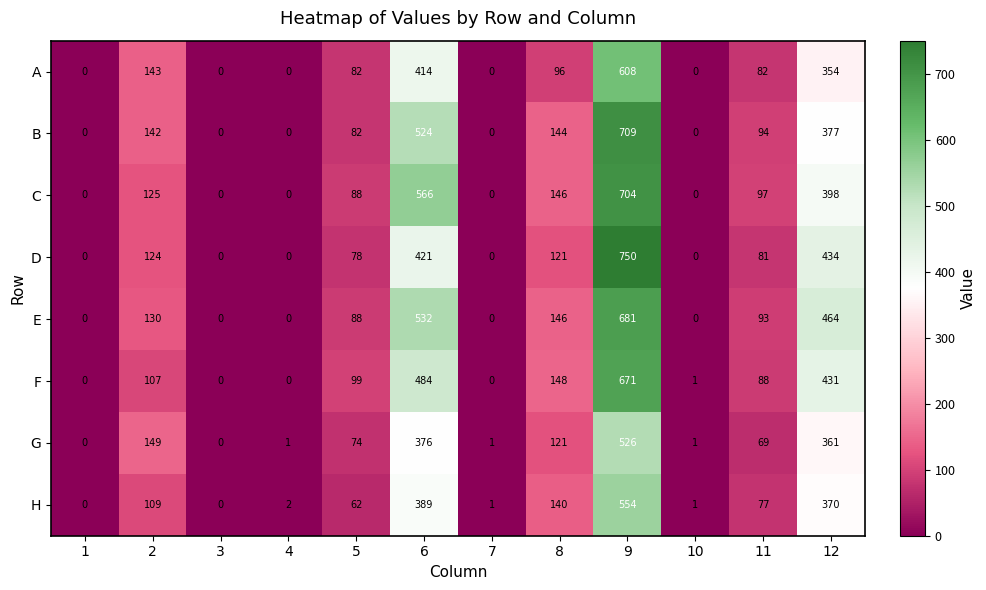

How many values in the F series are below 99?

6